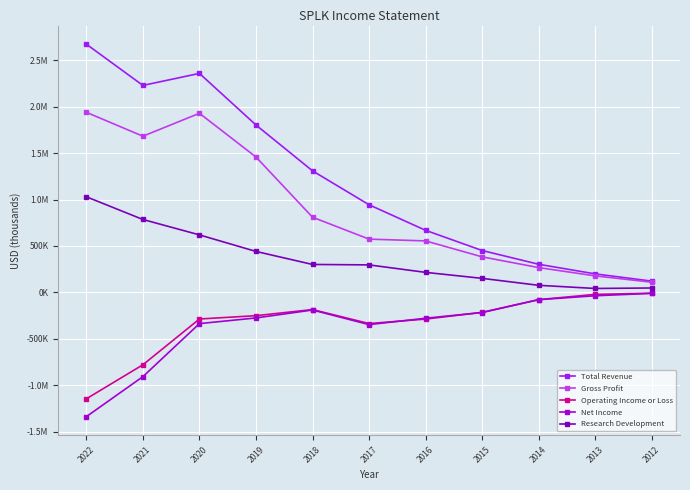

At how many categories does at least one series exceed 1612608?

4